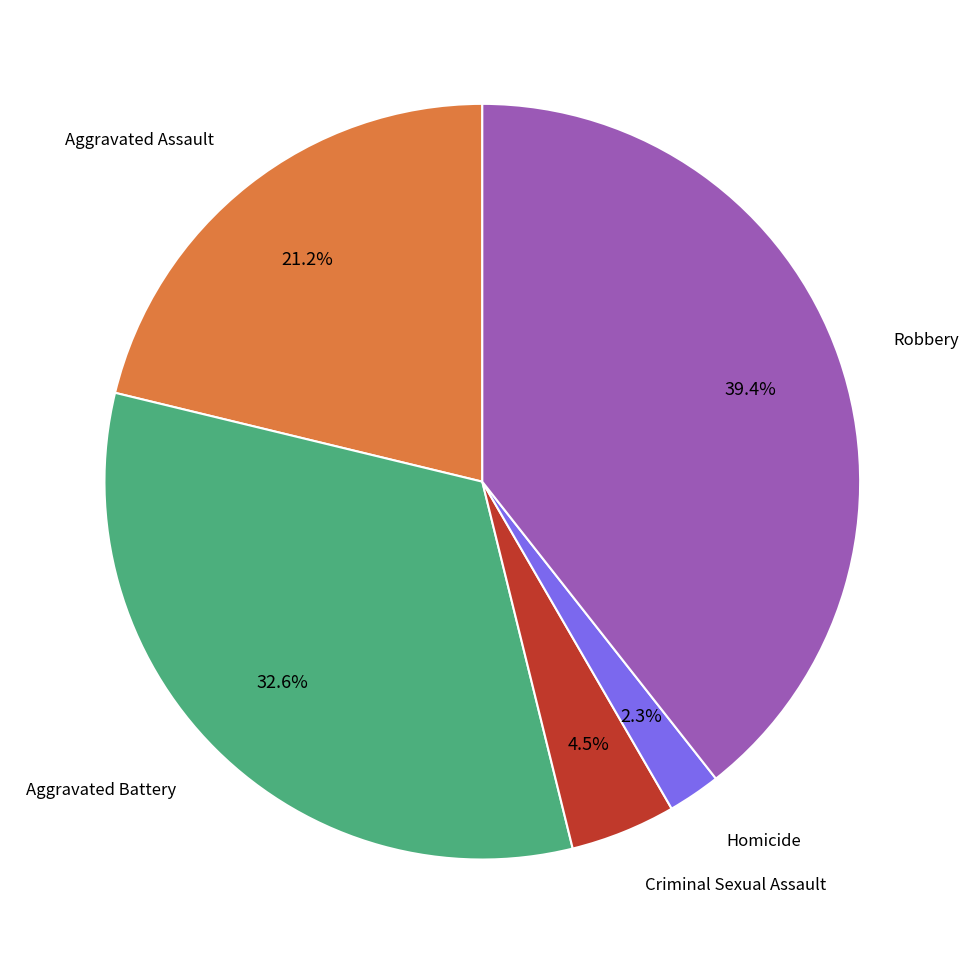

Is there a majority slice in this chart?

No